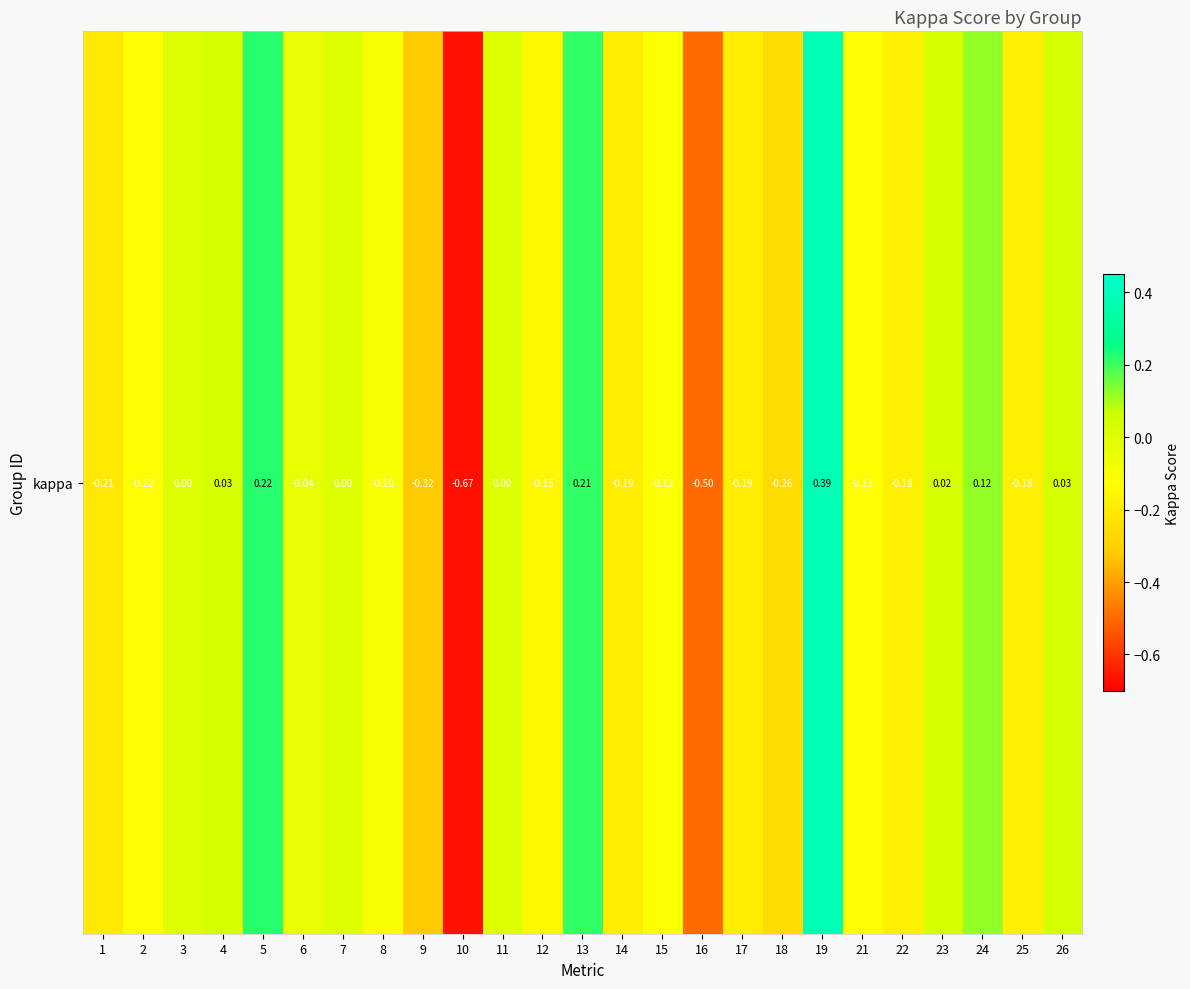

What is the difference between the second highest and minimum values?

0.9